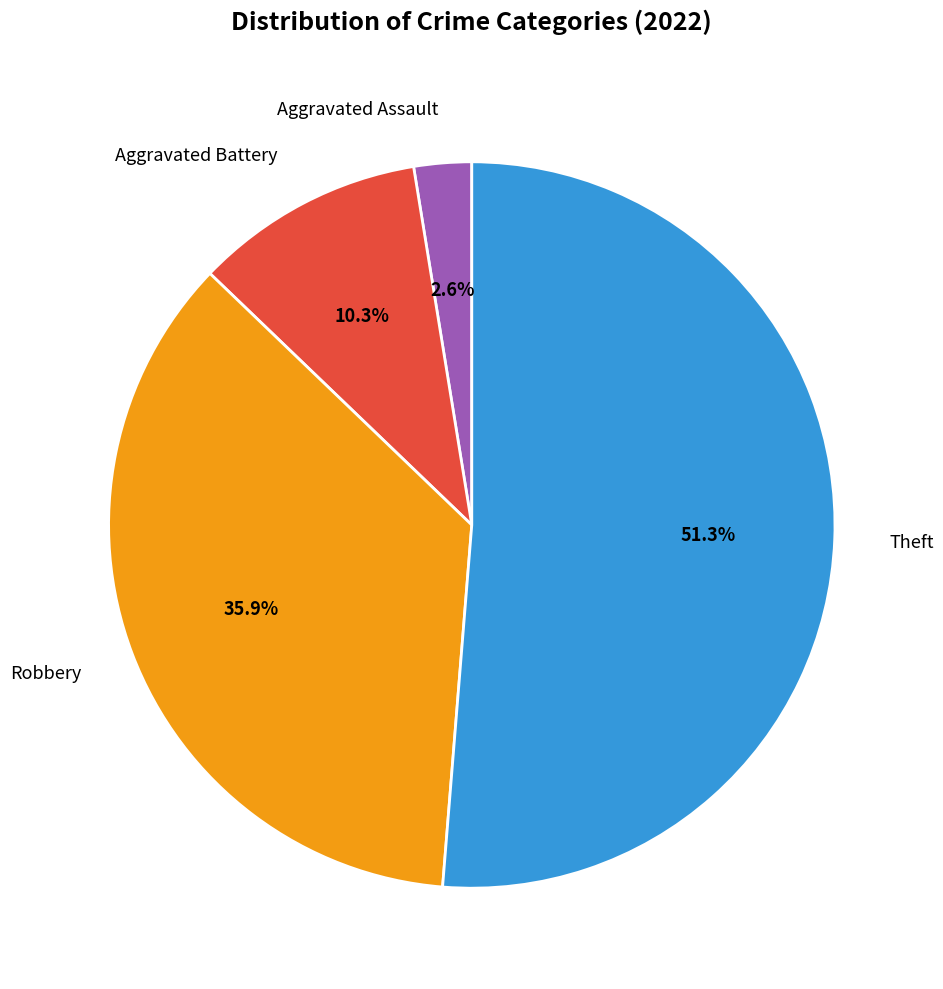

Does any single category account for the majority?

Yes